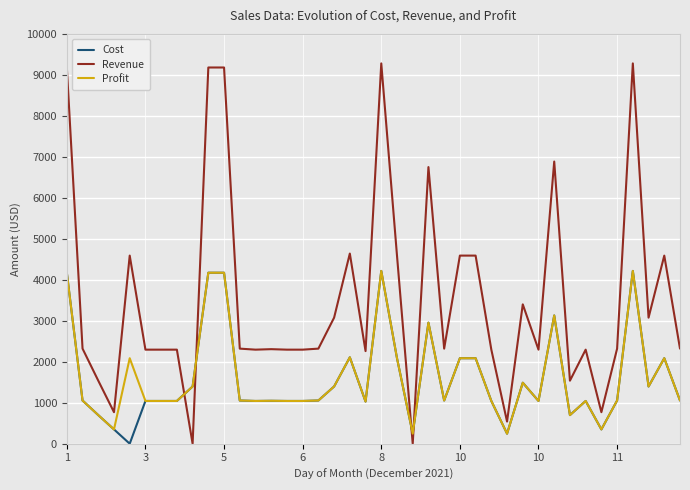

Which series has the largest total across all categories?

Revenue